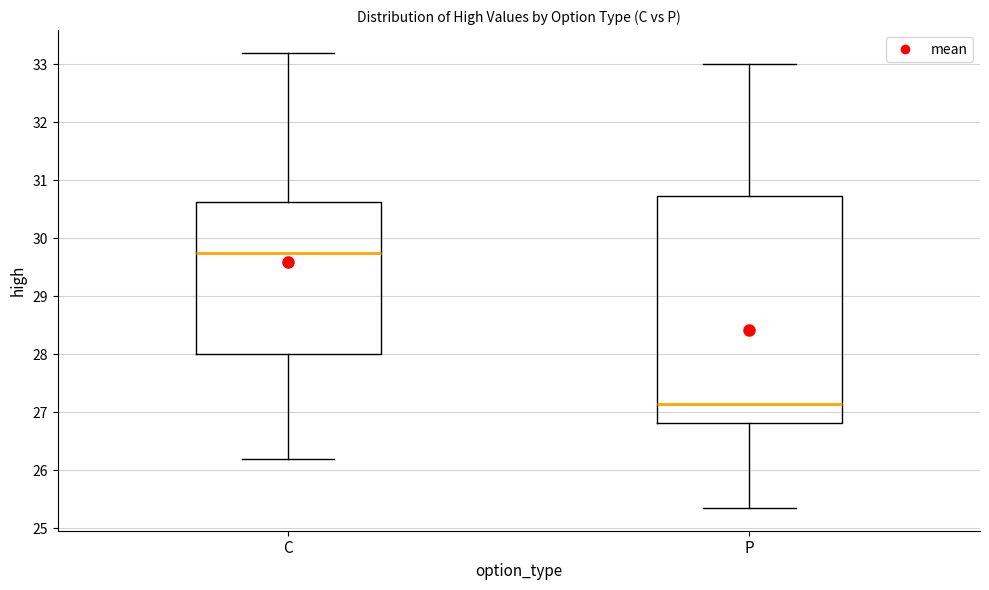

Which box is the tallest, from its lower edge to its upper edge?

P